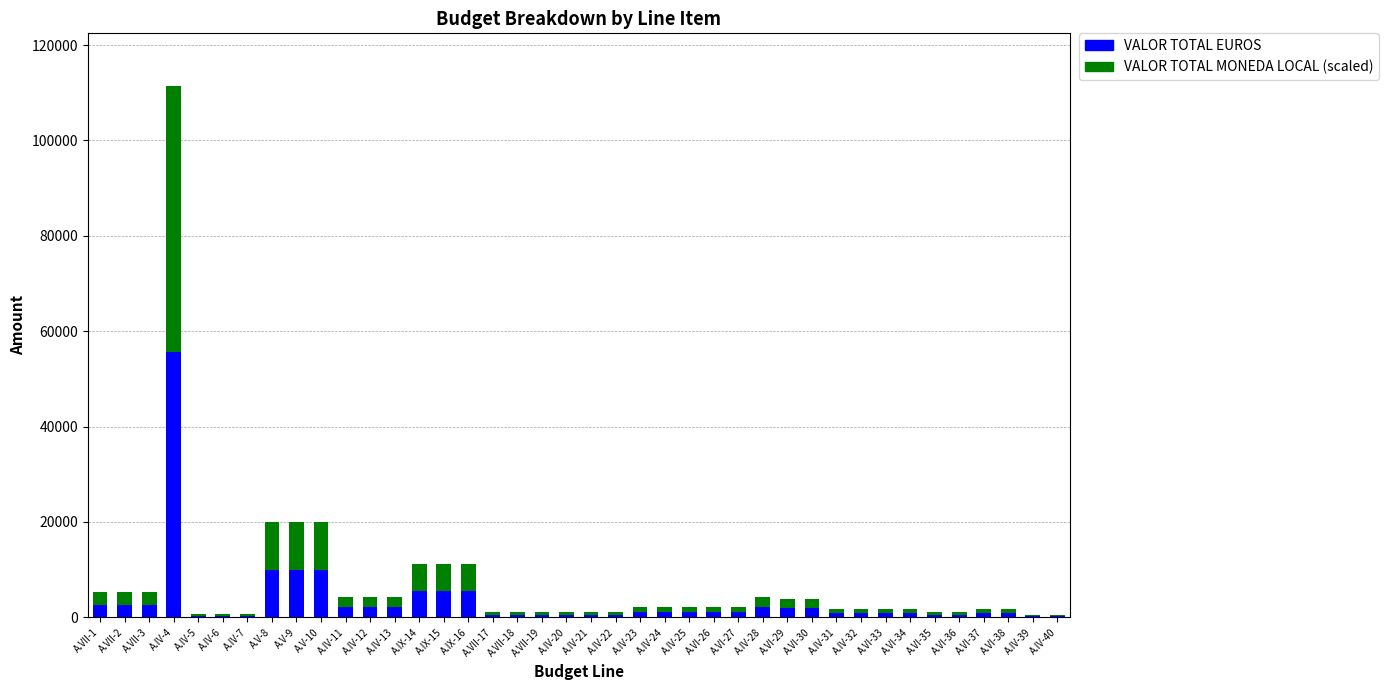

At which label does VALOR TOTAL EUROS first exceed 1111?

A.VII-1